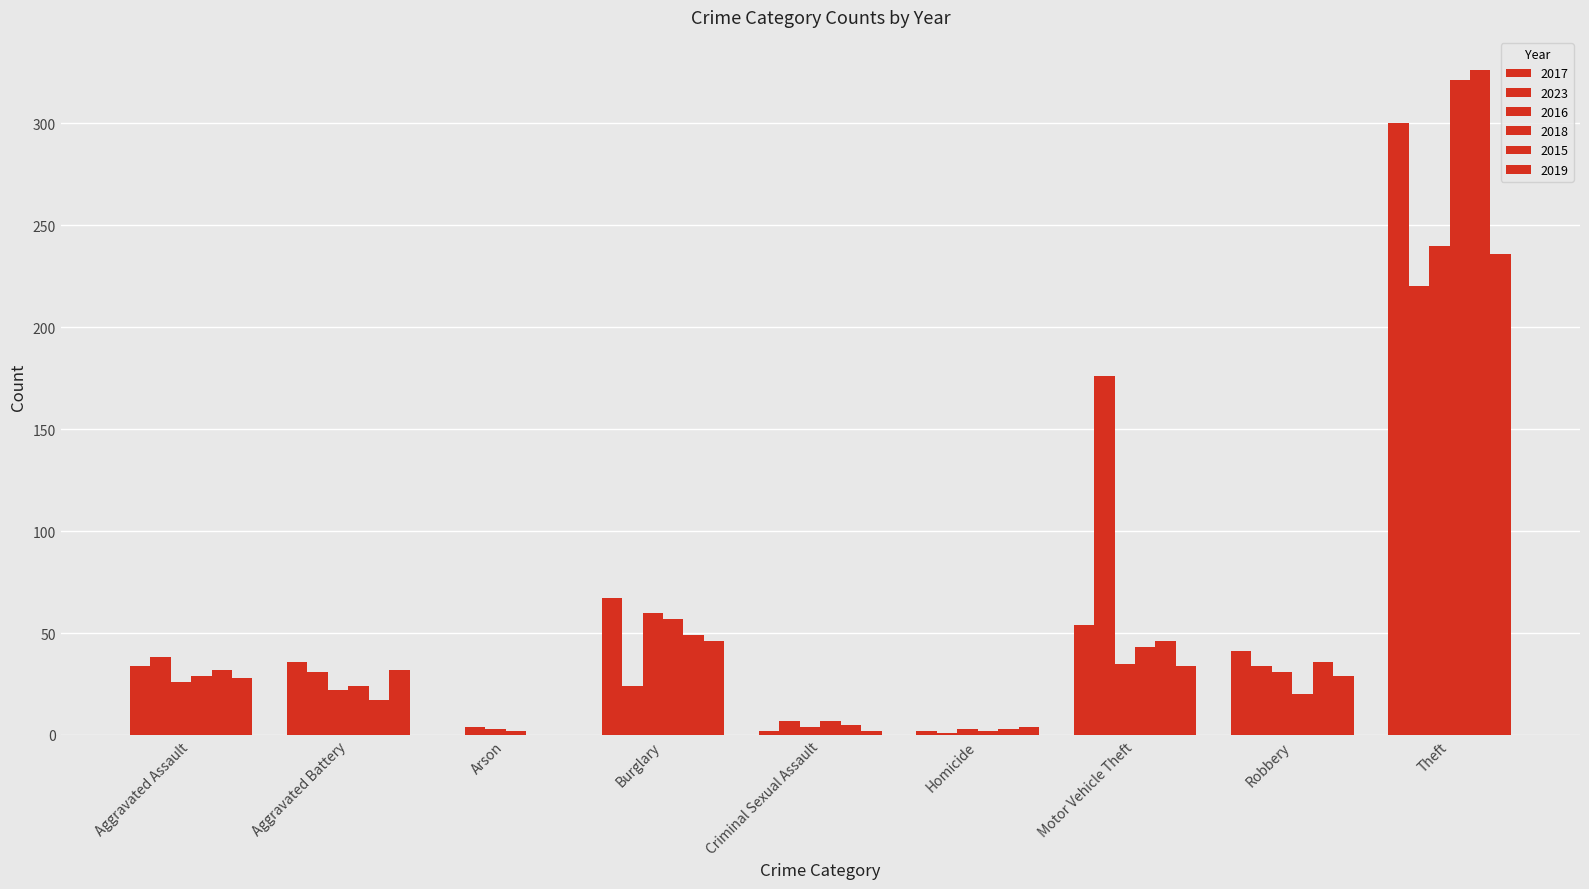

What is the label of the 3rd bar from the left?

Arson